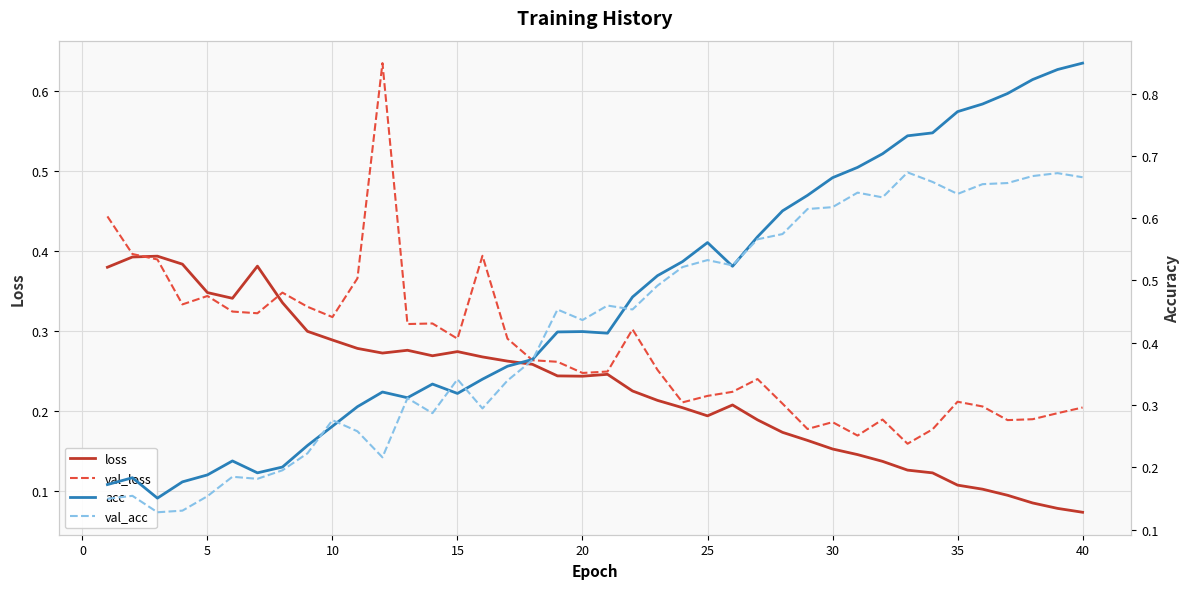

What is the sum of all val_acc values?

17.0